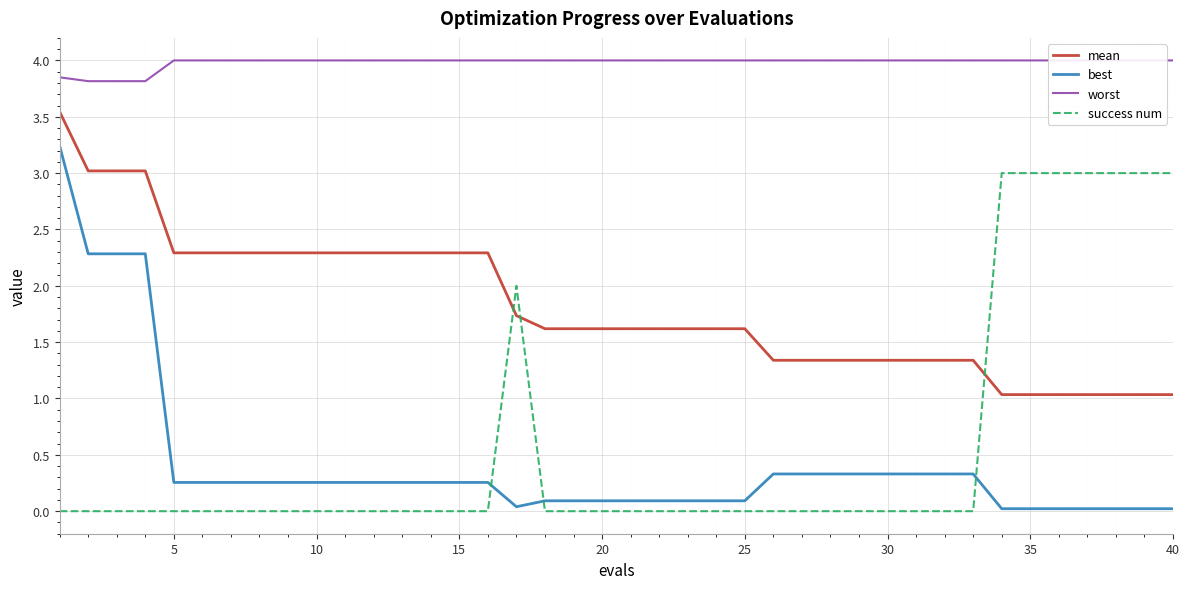

What is the highest value of the best series?

3.2